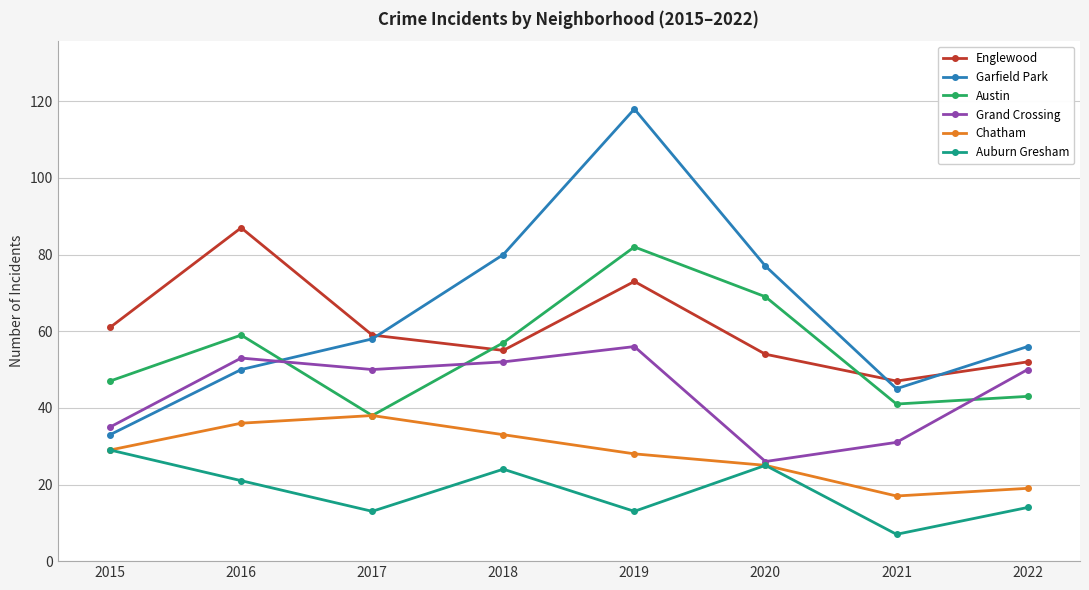

What is the difference between the Garfield Park values at 2019 and 2015?

85